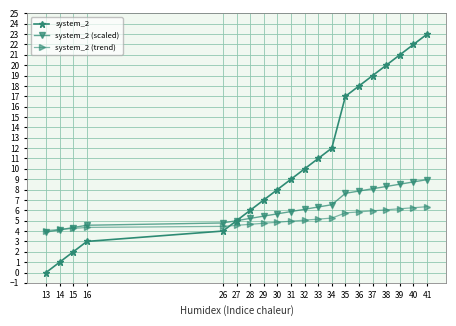

At 29, list the series in order from smallest to largest.

system_2 (trend), system_2 (scaled), system_2